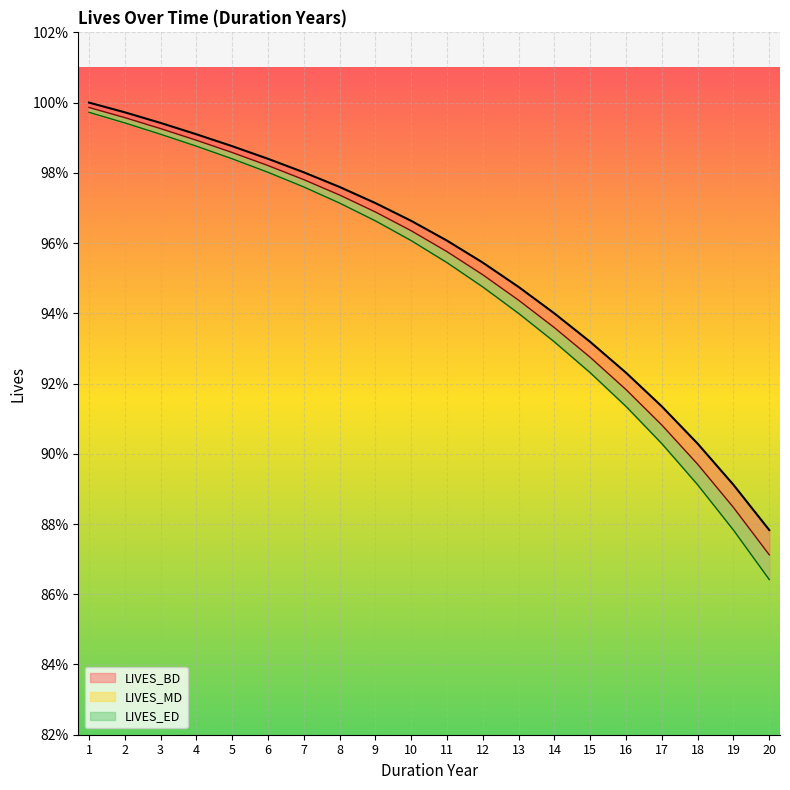

The value of LIVES_ED at 4 is 1.0. True or false?

True